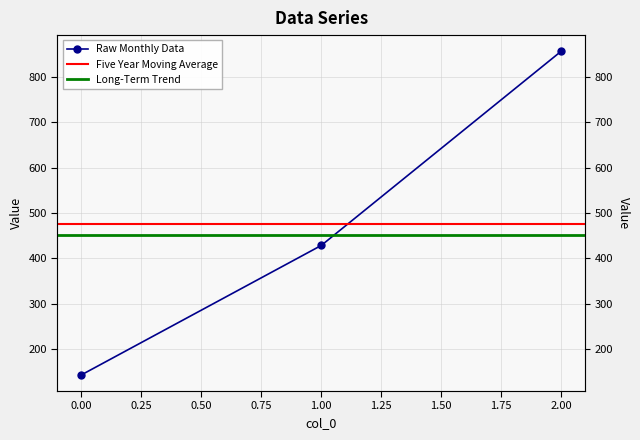

How many lines are shown in the chart?

1